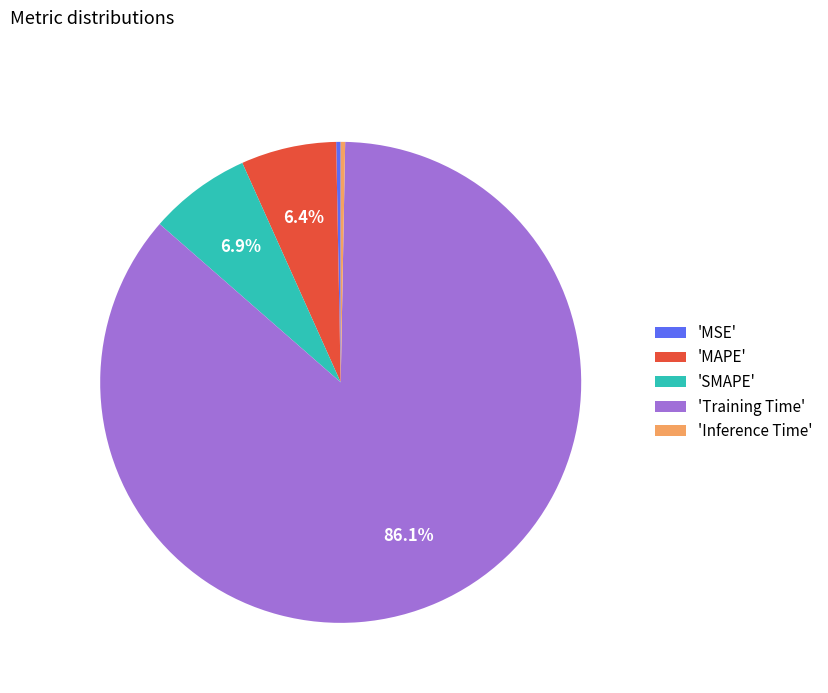

Which has a higher value, 'Inference Time' or 'SMAPE'?

'SMAPE'